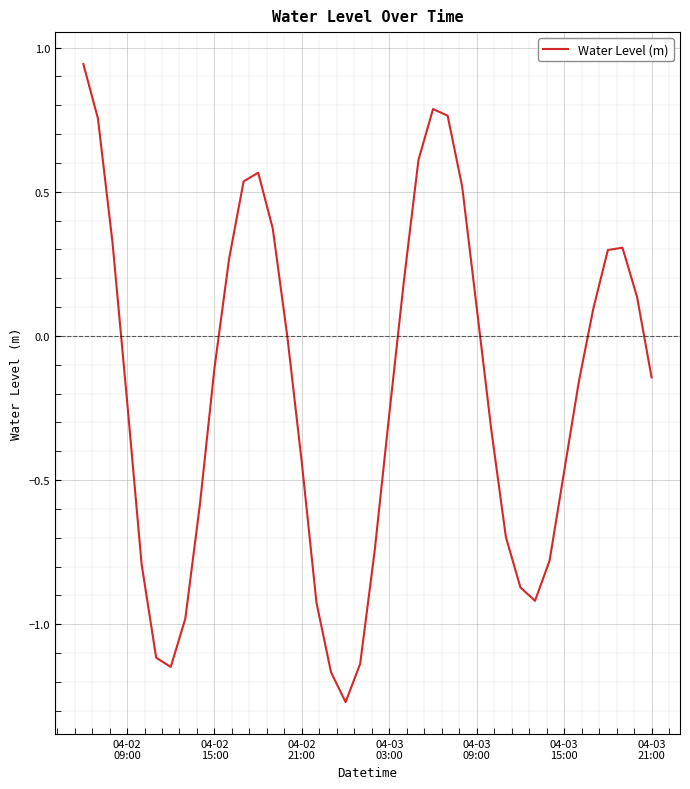

How many categories are shown in the chart?

40